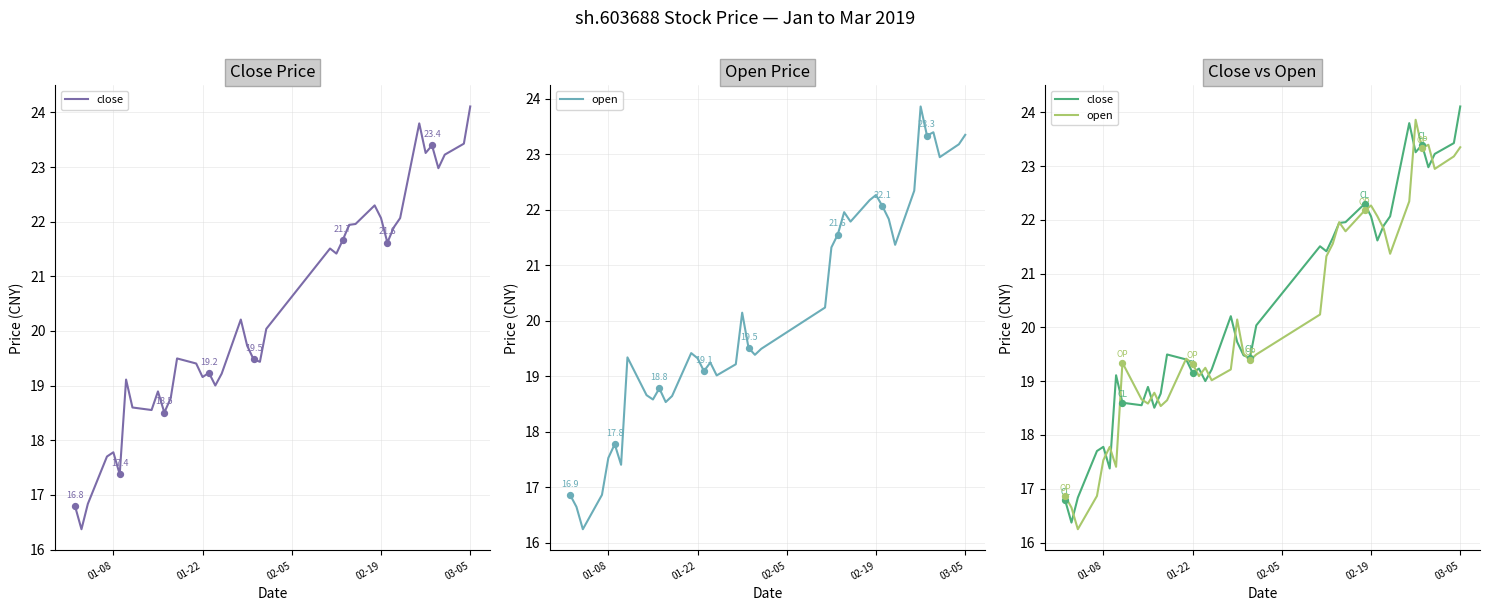

Which series has the widest spread of Y values?

close